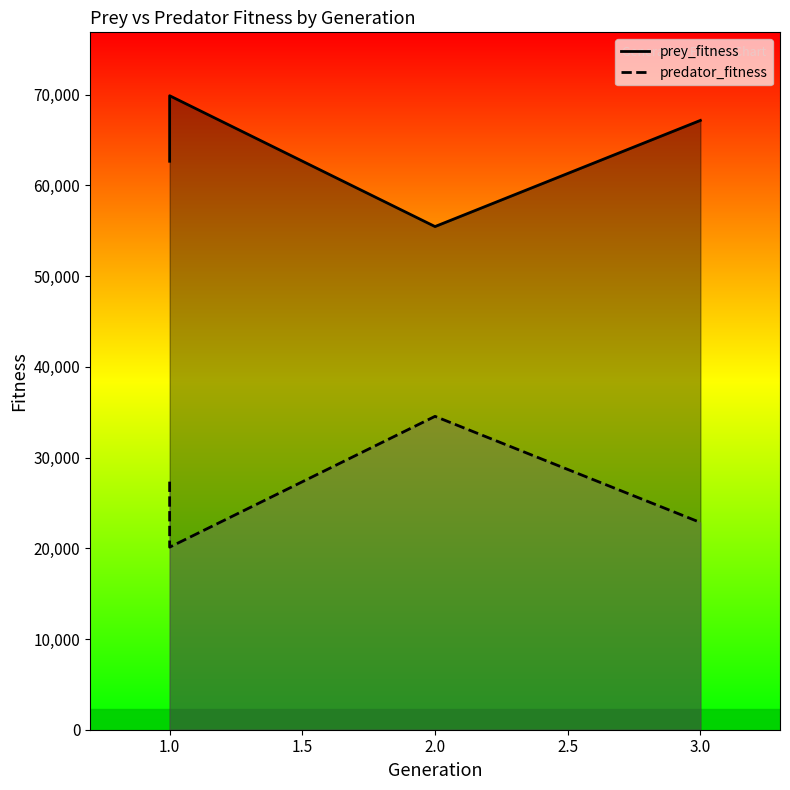

What are all the series names shown in the legend?

prey_fitness, predator_fitness